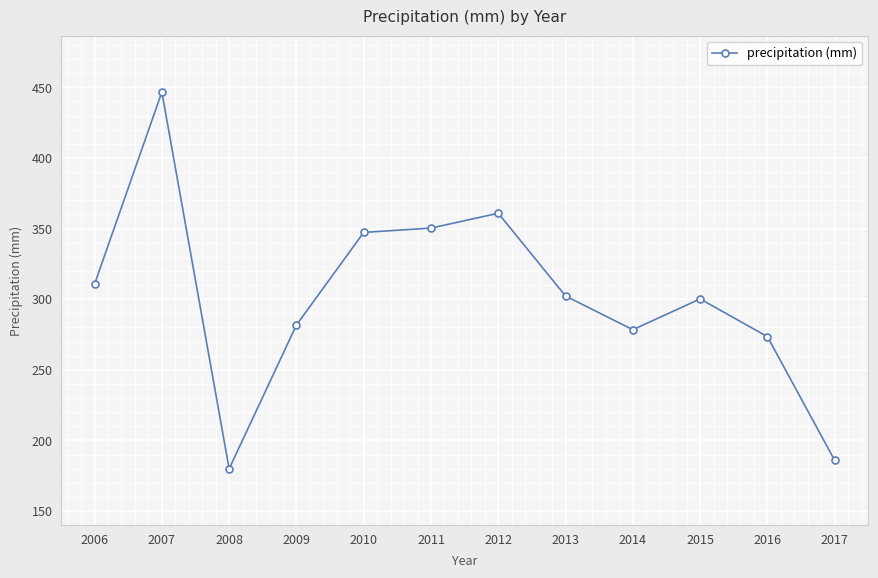

Where is the first local maximum?

2007